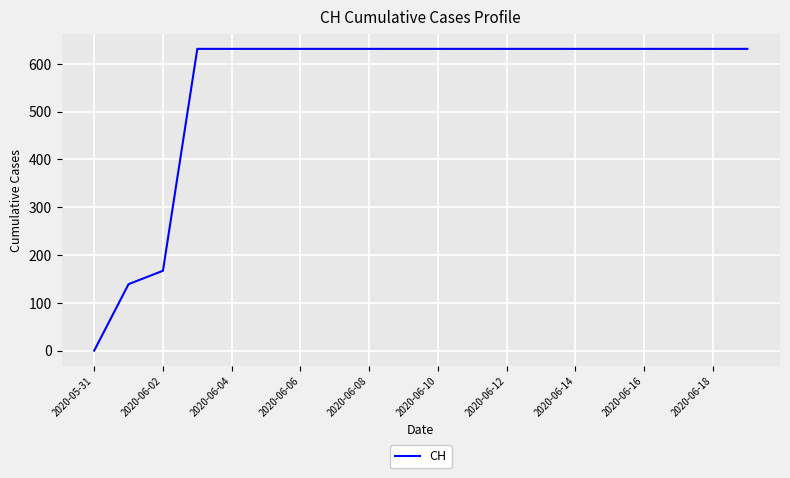

How many distinct data groups are displayed?

1